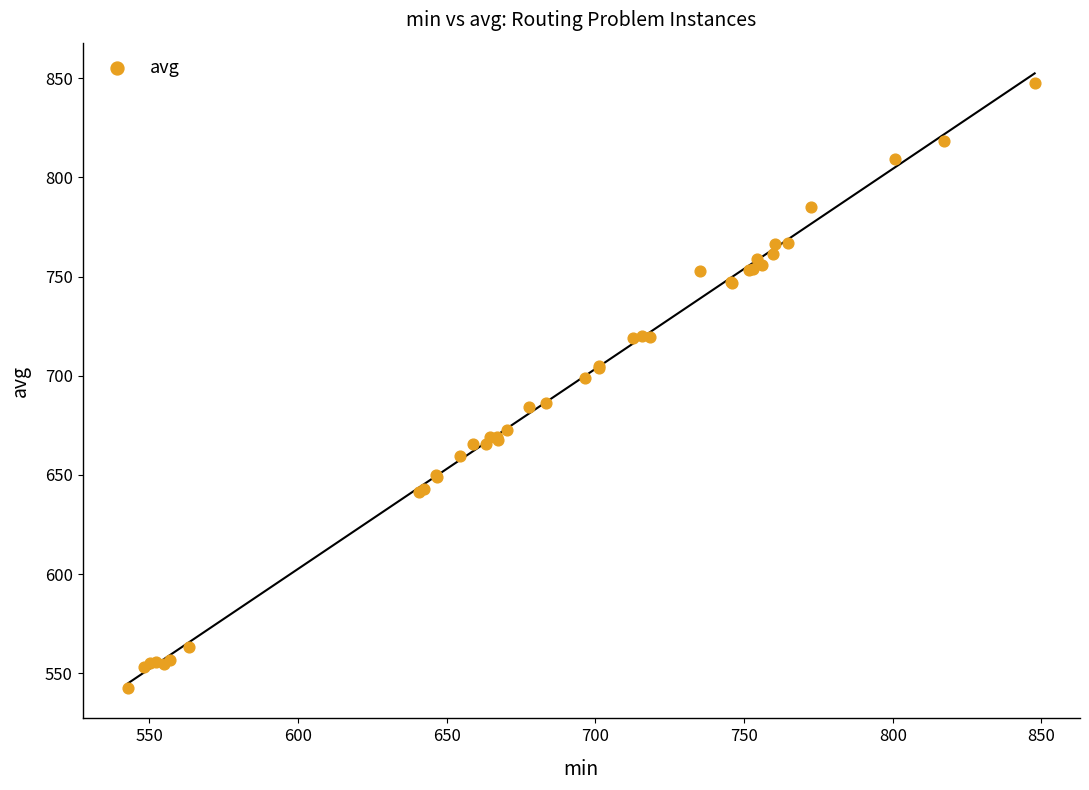

What Y value in the scatter plot is closest to 695?

699.0